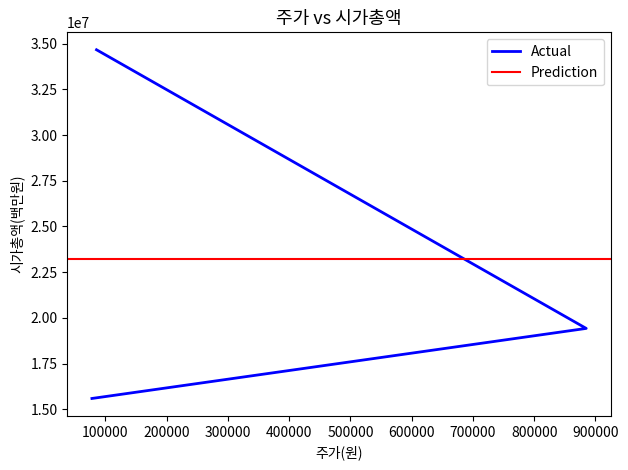

What is the sum of all values?

69687875